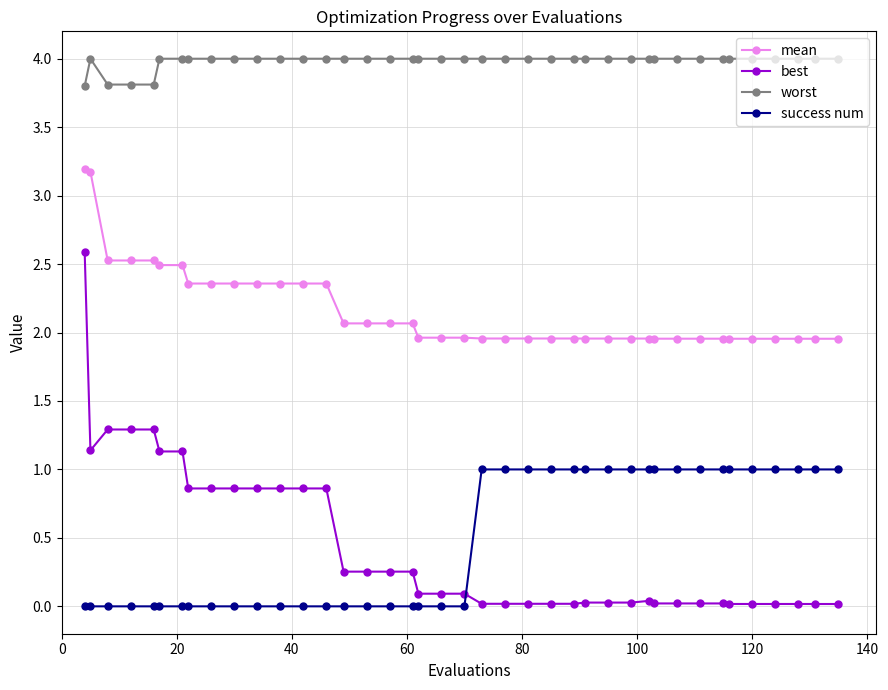

How many lines are shown in the chart?

4